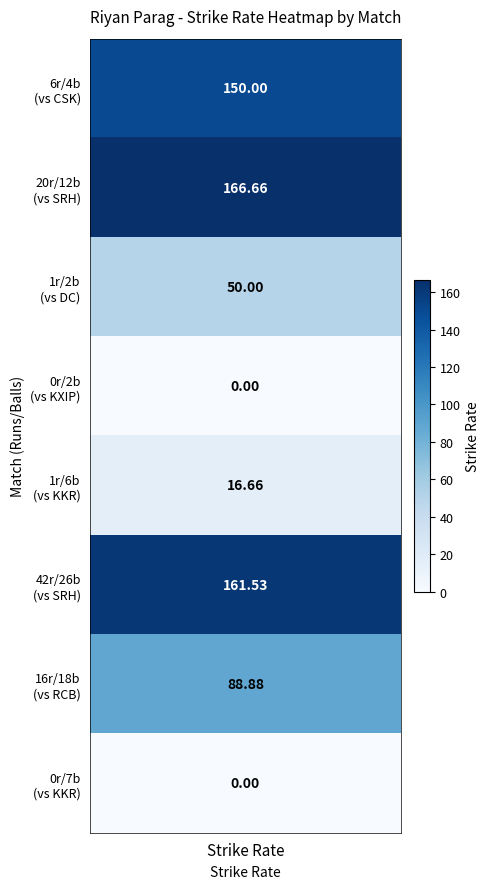

At which category is the sum across all series the highest?

2